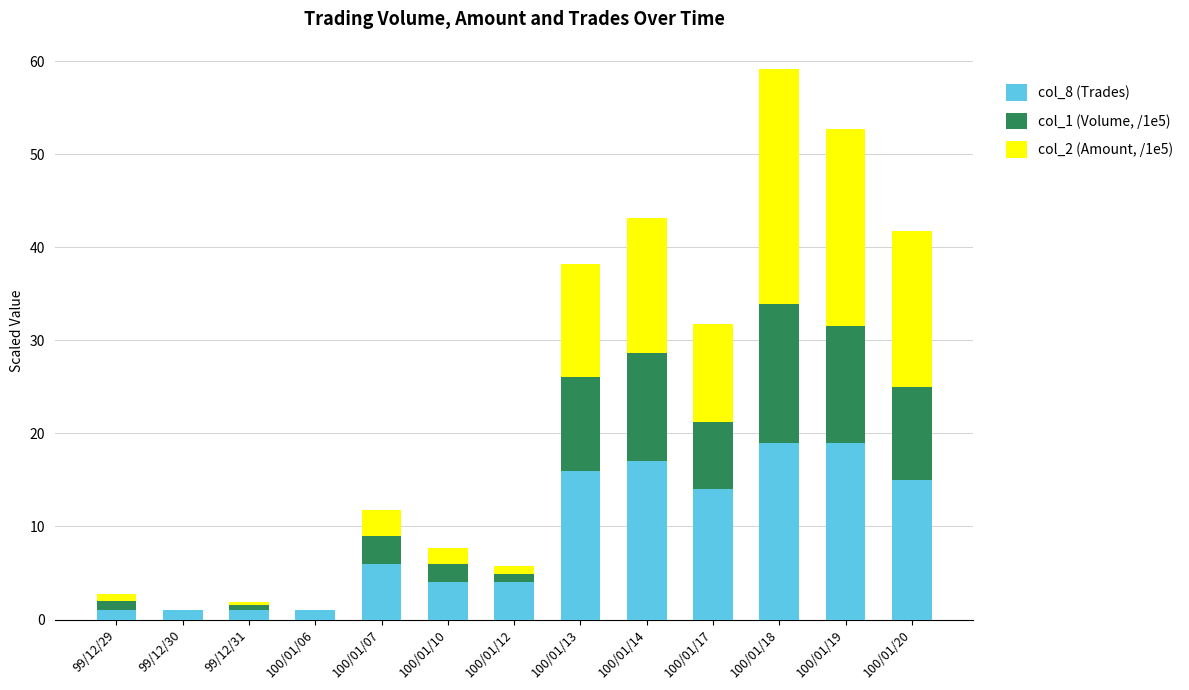

What is the total value across all series at 100/01/07?

11.8